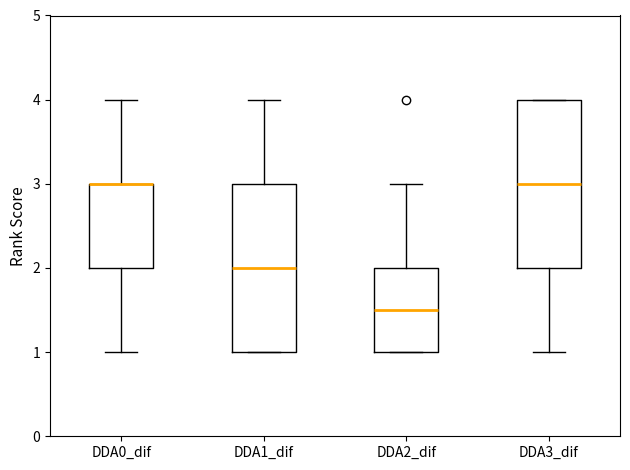

Reading left to right, read every box against the y-axis: the position of its median line, the range the box covers, and the ends of its whiskers. The values are not printed on the chart, so give them approximately, as read against the axis.

DDA0_dif: median 3.0 (drawn on the box's upper edge), box 2.0 to 3.0, whiskers 1.0 to 4.0
DDA1_dif: median 2.0, box 1.0 to 3.0, whiskers 1.0 to 4.0
DDA2_dif: median 1.5, box 1.0 to 2.0, whiskers 1.0 to 3.0
DDA3_dif: median 3.0, box 2.0 to 4.0, whiskers 1.0 to 4.0